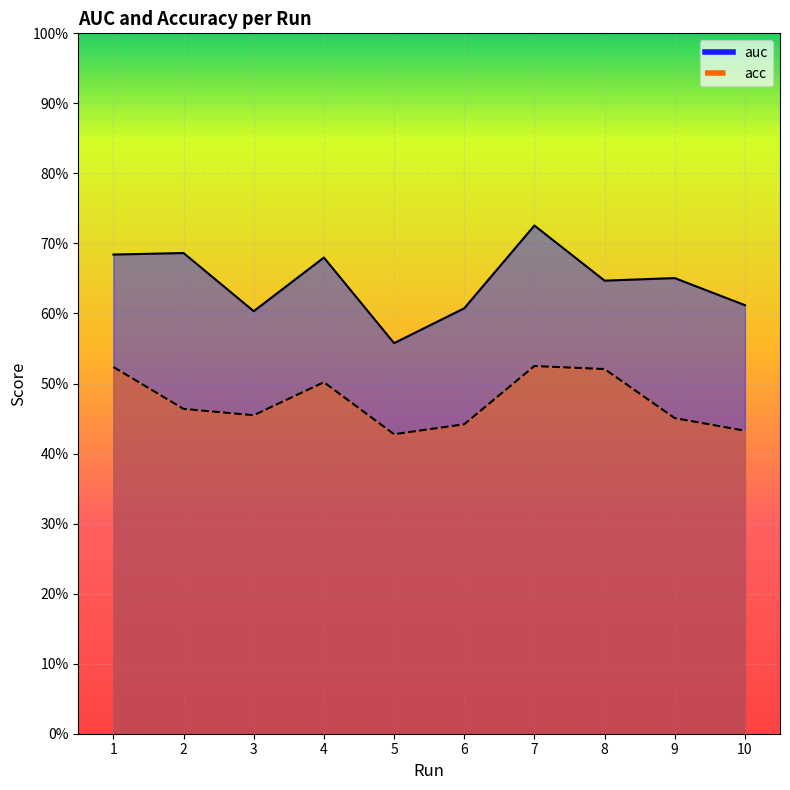

Read the auc value at 4.

0.7